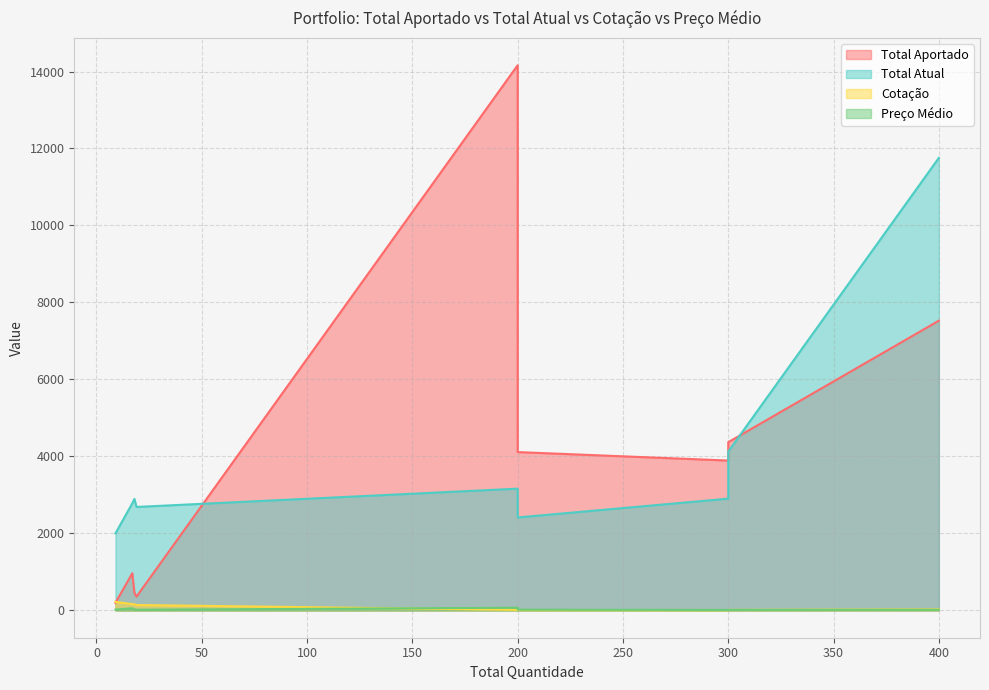

At PETR4, list the series in order from smallest to largest.

Preço Médio, Cotação, Total Aportado, Total Atual